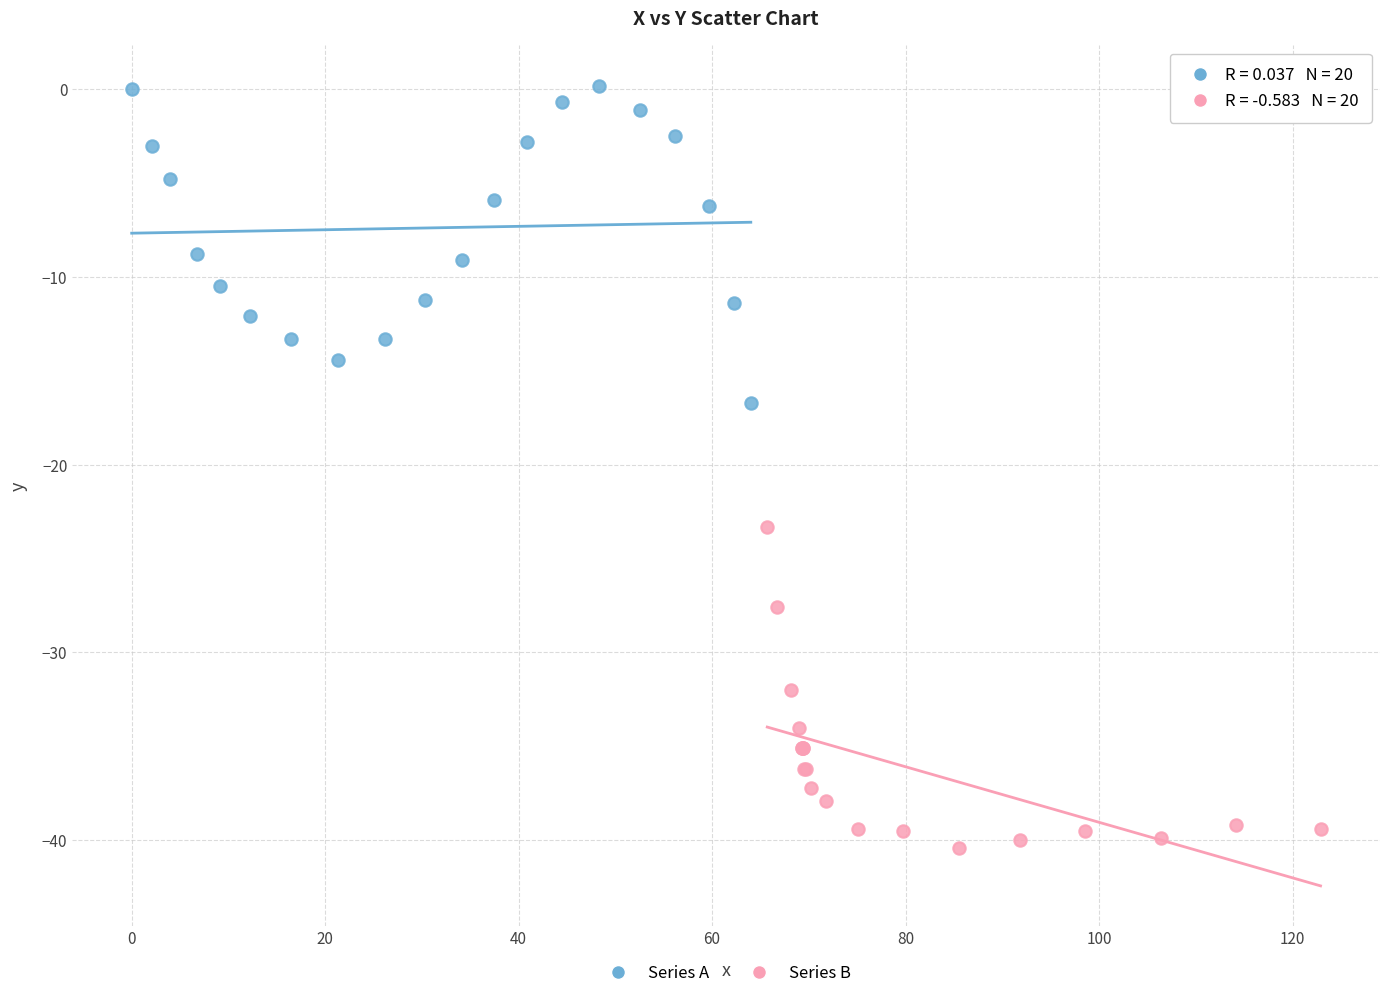

What are all the series names shown in the legend?

Series A, Series B